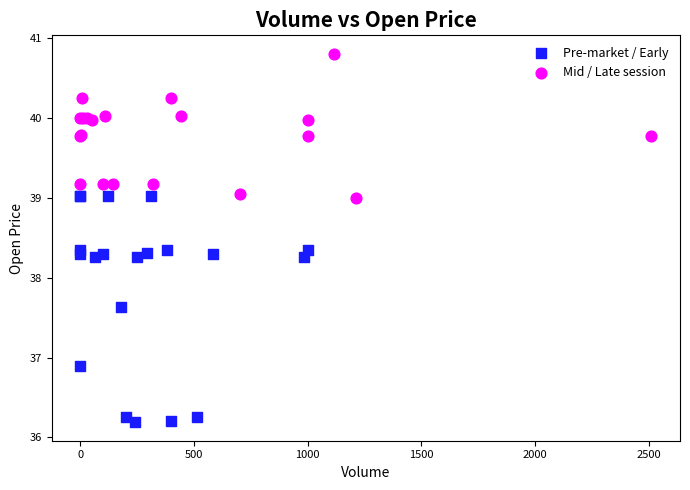

Which series contains the lowest Y value?

Pre-market / Early